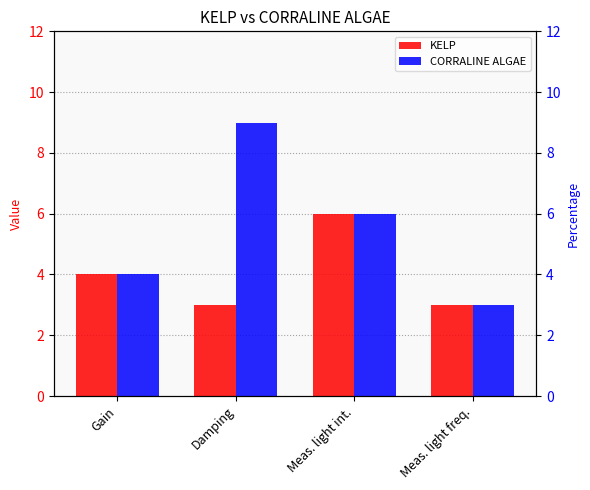

What is the total value across all series at Meas. light freq.?

6